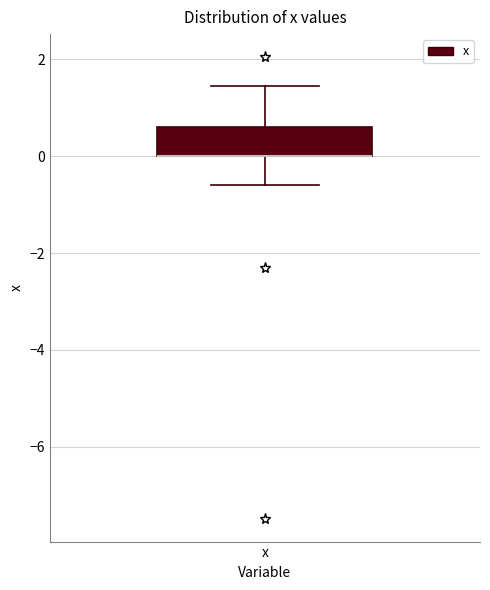

Transcribe this box plot: give where the median line is, the range the box spans, and where the two whiskers end, as read against the y-axis. The values are not printed on the chart, so give them approximately, as read against the axis.

median 0.0 (drawn on the box's lower edge), box 0.0 to 0.6, whiskers -0.6 to 1.4